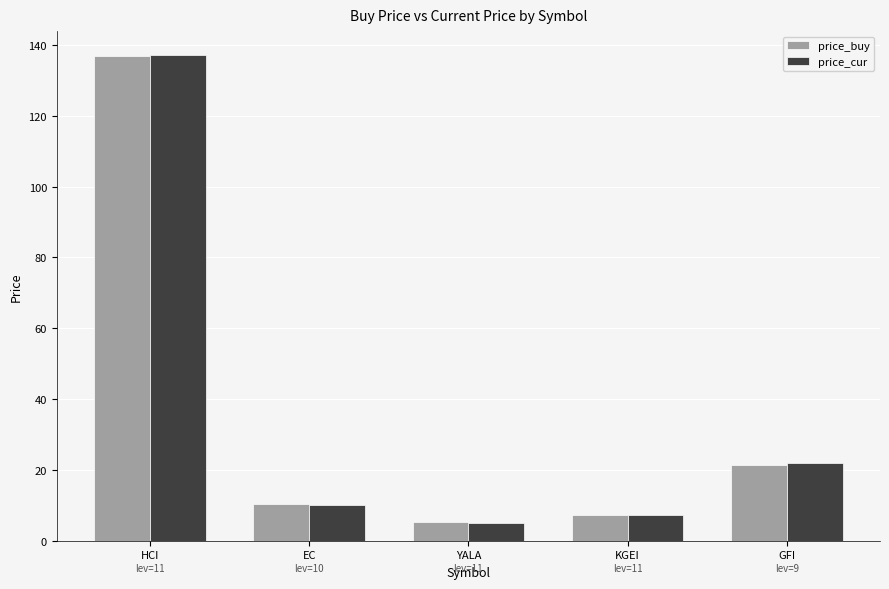

What is the difference between the maximum and minimum values in the price_buy series?

131.8